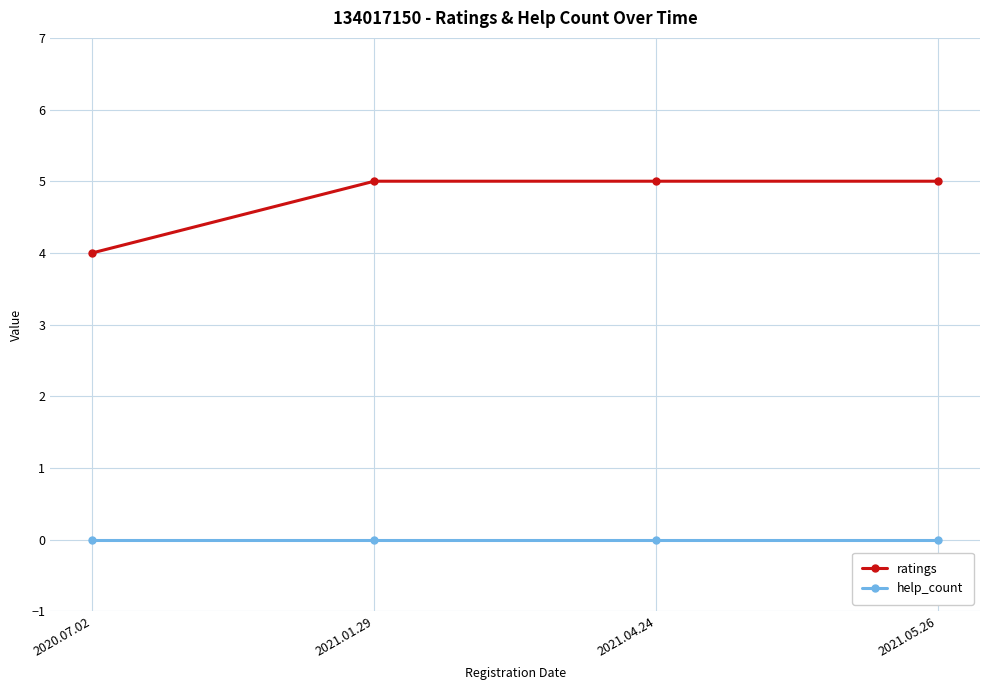

True or false: help_count and ratings cross at least once.

False